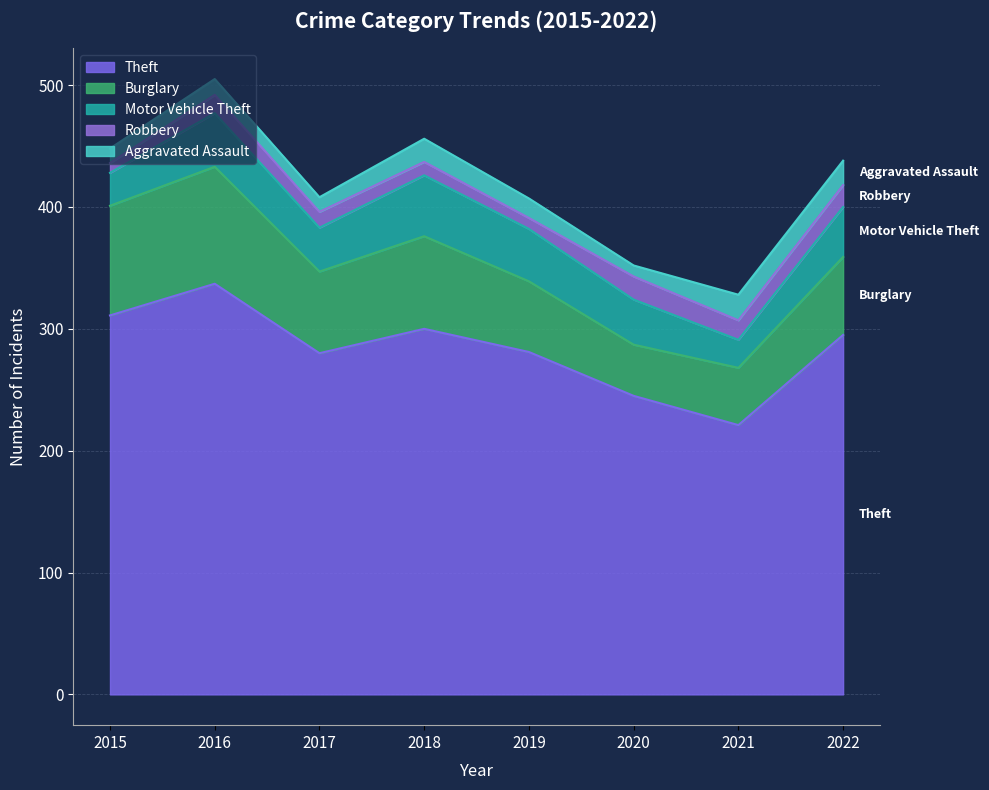

What is the difference between the second highest and second lowest values in the Motor Vehicle Theft series?

17